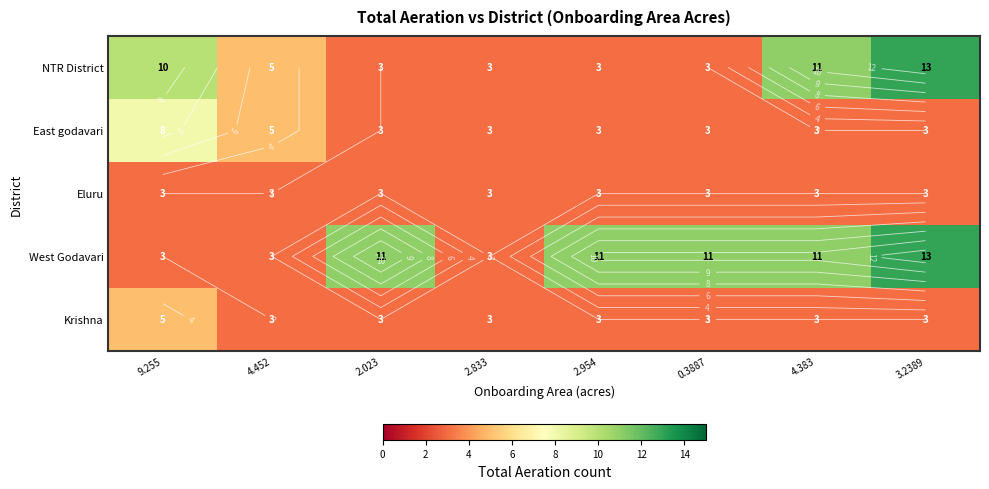

Where is West Godavari nearest to the value 8?

2.023